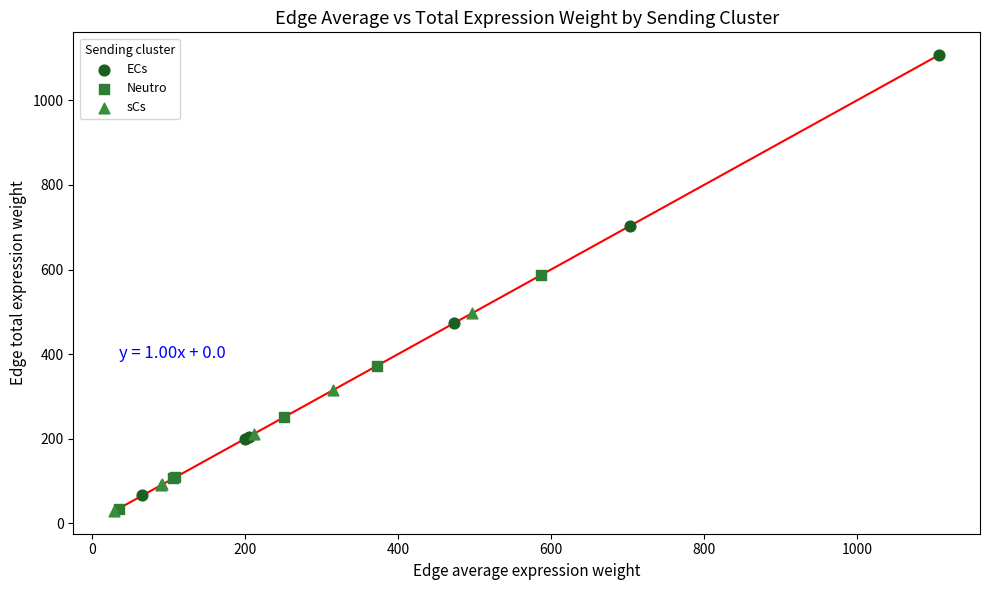

Which series has the largest Y range (max minus min)?

ECs